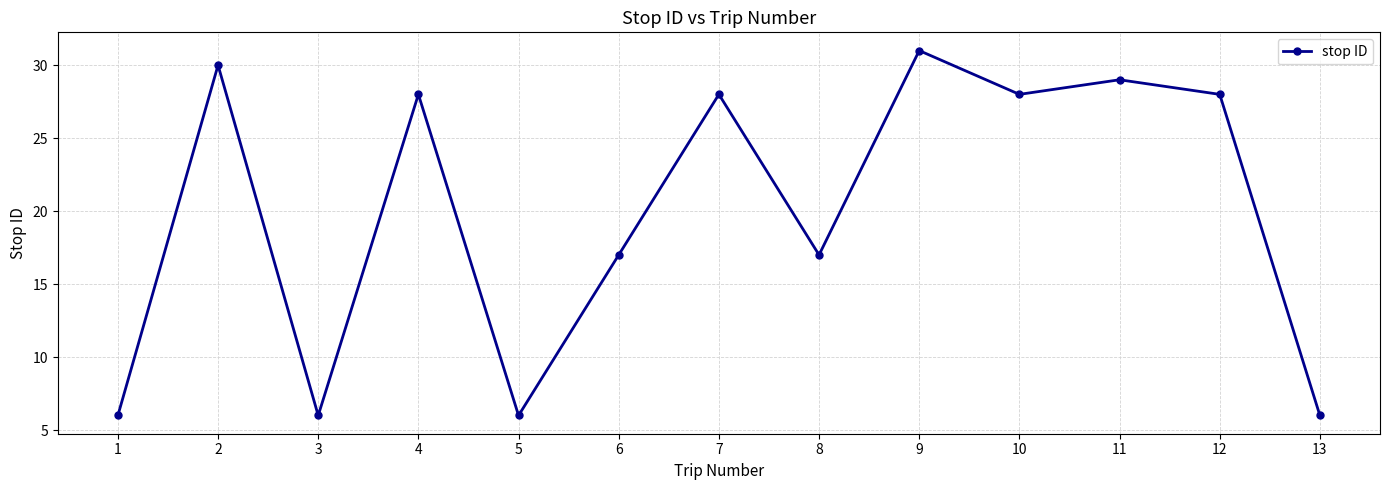

Reading left to right, transcribe all the data shown in this chart.

1=6	2=30	3=6	4=28	5=6	6=17	7=28	8=17	9=31	10=28	11=29	12=28	13=6